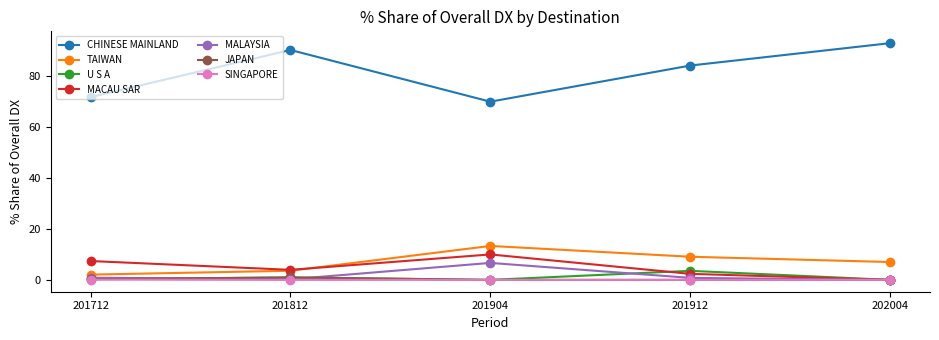

Which series has the largest range (max minus min)?

CHINESE MAINLAND